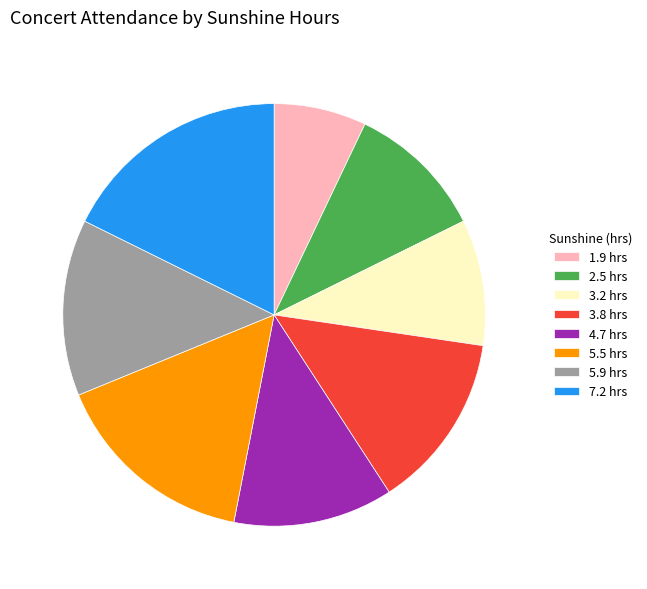

What is the smallest slice in the pie chart?

1.9